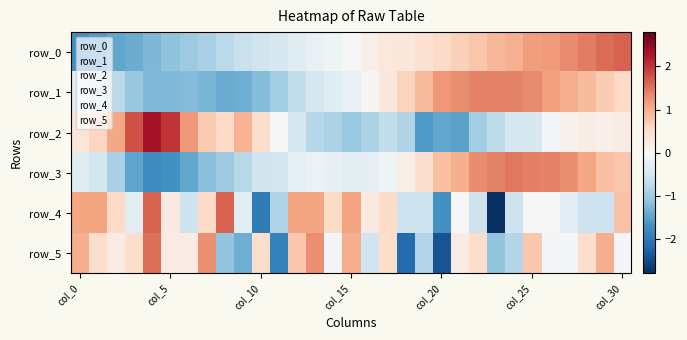

What is the highest value of the row_0 series?

1.6